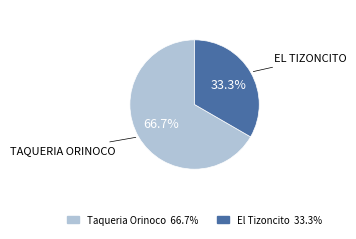

Which slice is the largest?

Taqueria Orinoco